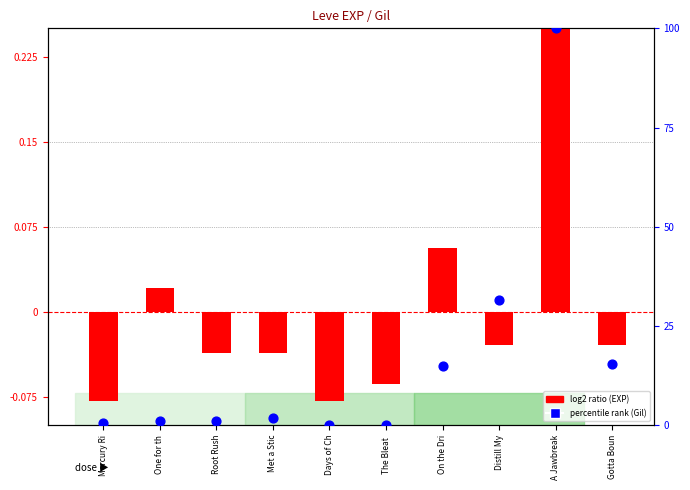

Which series has the largest Y range (max minus min)?

percentile rank within the sample